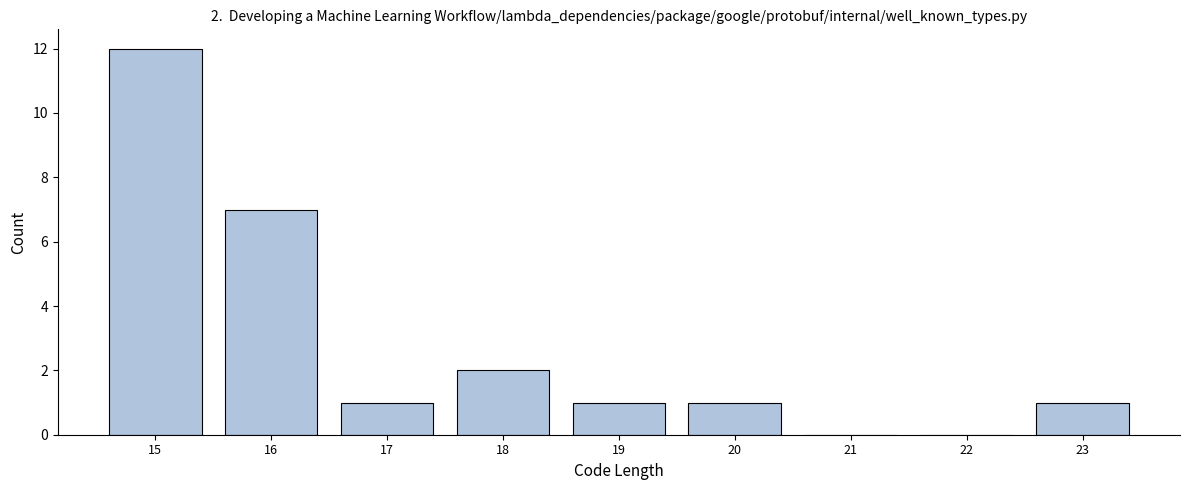

Which range on the x-axis has the tallest bar?

14.5 to 15.5